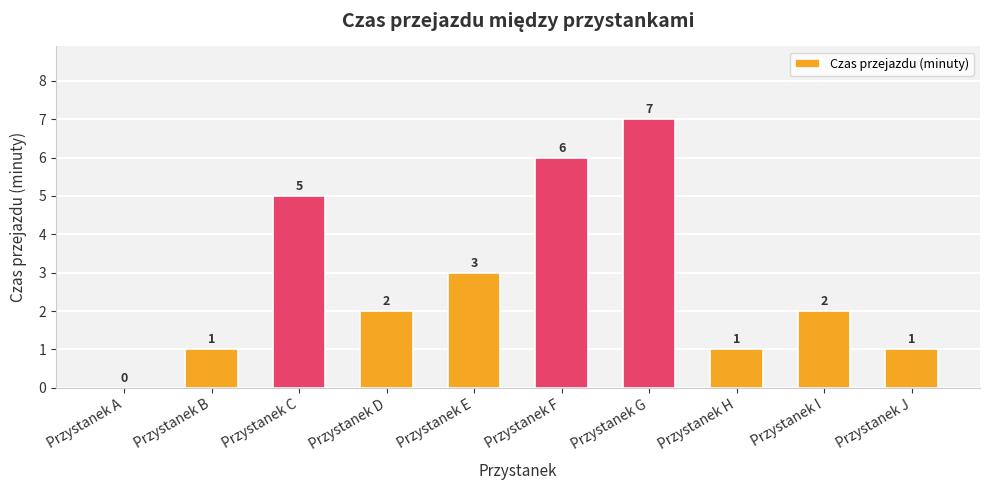

Reading right to left, extract all data points from this chart.

1	2	1	7	6	3	2	5	1	0